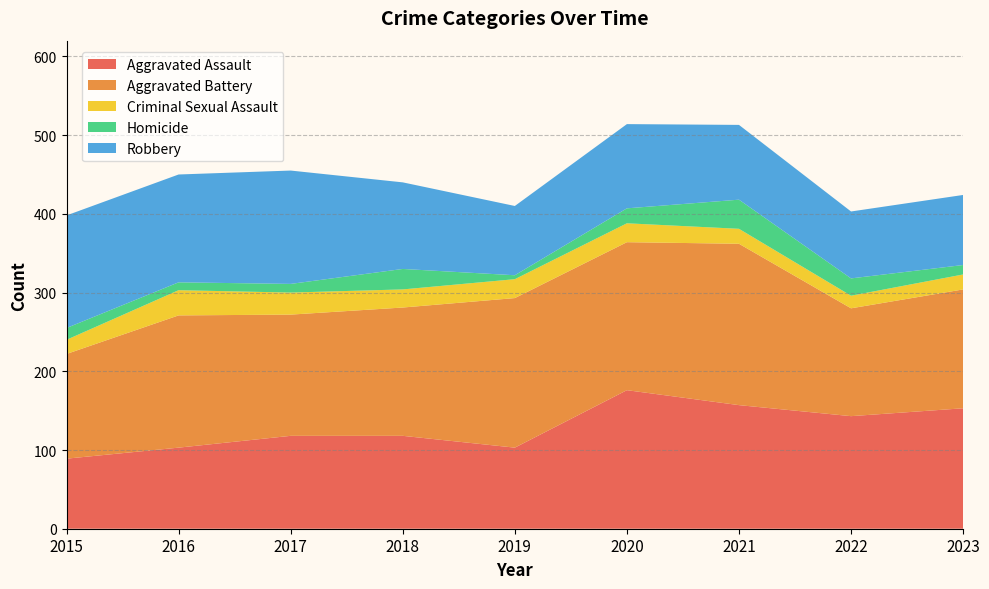

Reading left to right, list all the values displayed in this chart.

Aggravated Assault: 89	103	118	118	103	176	157	143	153
Aggravated Battery: 133	168	154	163	190	188	205	137	151
Criminal Sexual Assault: 18	32	28	23	24	24	19	16	19
Homicide: 15	10	11	26	5	19	37	22	12
Robbery: 143	137	144	110	88	107	95	85	89